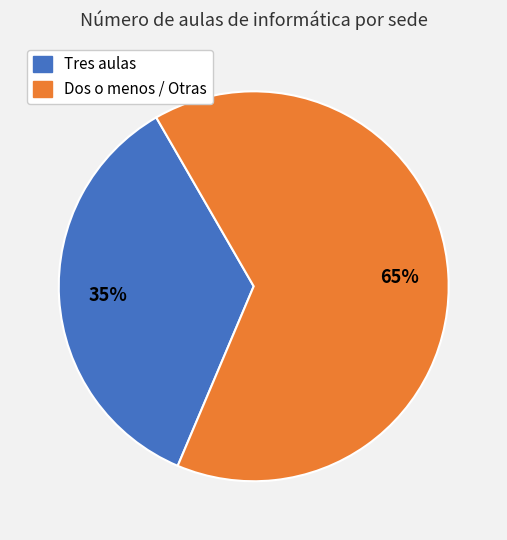

Is there a majority slice in this chart?

Yes